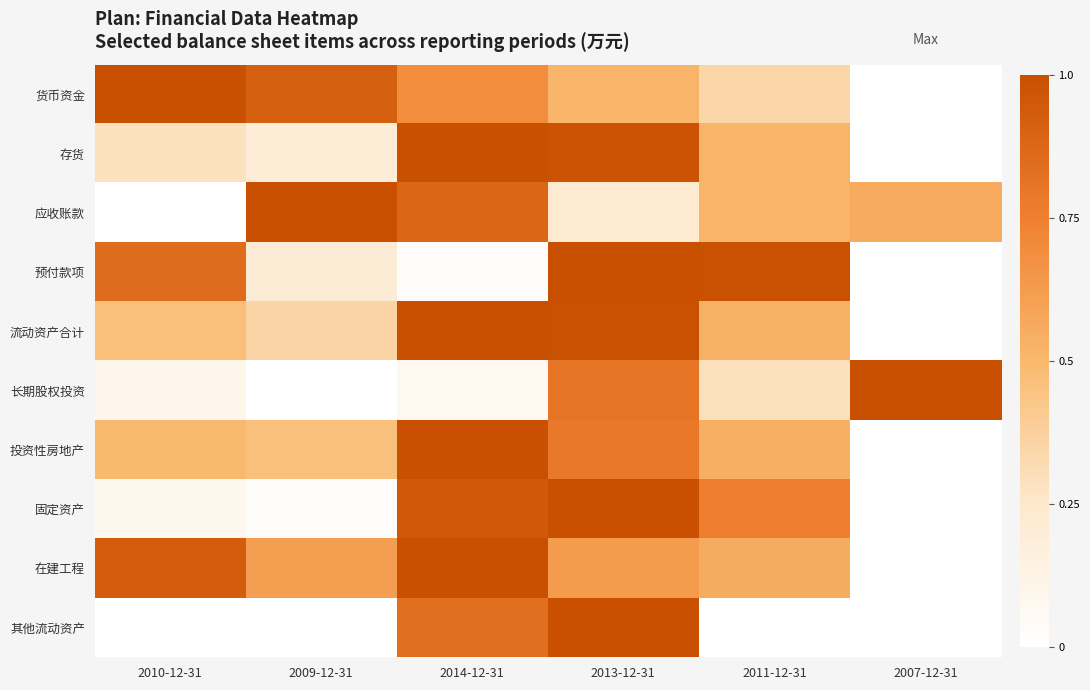

Reading left to right, what are all the values shown in this chart?

货币资金: 2010-12-31=1.0	2009-12-31=0.9	2014-12-31=0.7	2013-12-31=0.5	2011-12-31=0.3	2007-12-31=0.0
存货: 2010-12-31=0.3	2009-12-31=0.2	2014-12-31=1.0	2013-12-31=1.0	2011-12-31=0.5	2007-12-31=0.0
应收账款: 2010-12-31=0.0	2009-12-31=1.0	2014-12-31=0.9	2013-12-31=0.2	2011-12-31=0.5	2007-12-31=0.6
预付款项: 2010-12-31=0.8	2009-12-31=0.2	2014-12-31=0.0	2013-12-31=1.0	2011-12-31=1.0	2007-12-31=0.0
流动资产合计: 2010-12-31=0.5	2009-12-31=0.4	2014-12-31=1.0	2013-12-31=1.0	2011-12-31=0.5	2007-12-31=0.0
长期股权投资: 2010-12-31=0.1	2009-12-31=0.0	2014-12-31=0.1	2013-12-31=0.8	2011-12-31=0.3	2007-12-31=1.0
投资性房地产: 2010-12-31=0.5	2009-12-31=0.5	2014-12-31=1.0	2013-12-31=0.8	2011-12-31=0.5	2007-12-31=0.0
固定资产: 2010-12-31=0.1	2009-12-31=0.0	2014-12-31=1.0	2013-12-31=1.0	2011-12-31=0.8	2007-12-31=0.0
在建工程: 2010-12-31=0.9	2009-12-31=0.6	2014-12-31=1.0	2013-12-31=0.6	2011-12-31=0.6	2007-12-31=0.0
其他流动资产: 2010-12-31=0.0	2009-12-31=0.0	2014-12-31=0.8	2013-12-31=1.0	2011-12-31=0.0	2007-12-31=0.0